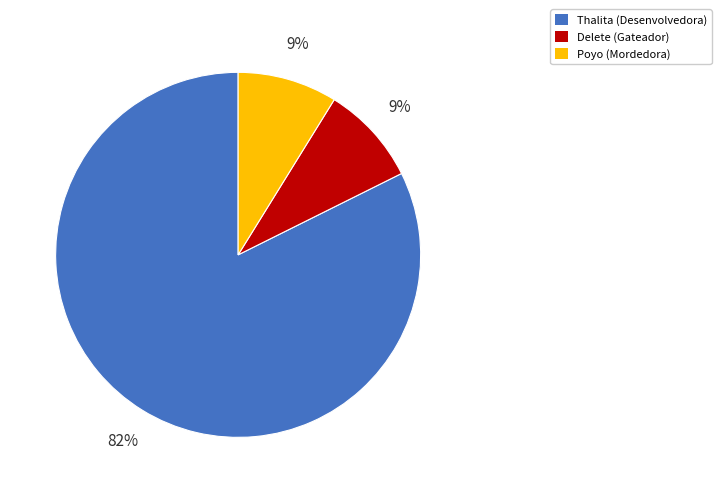

Combined, do Poyo (Mordedora) and Thalita (Desenvolvedora) account for over 50%?

Yes